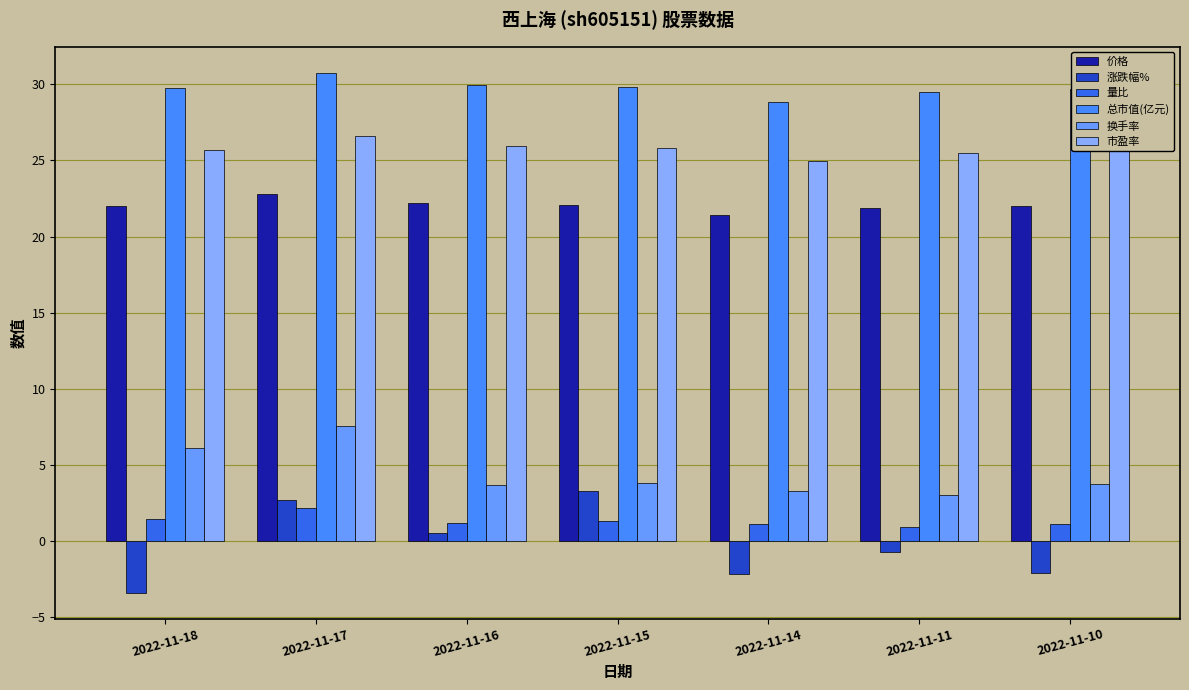

What is the difference between the 总市值(亿元) values at 2022-11-17 and 2022-11-18?

1.0